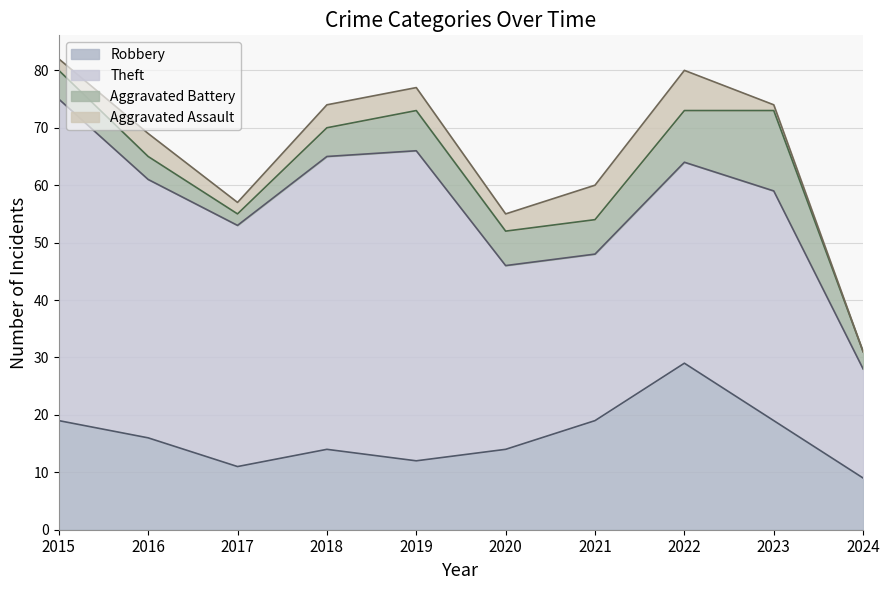

At which category is the sum across all series the highest?

2015